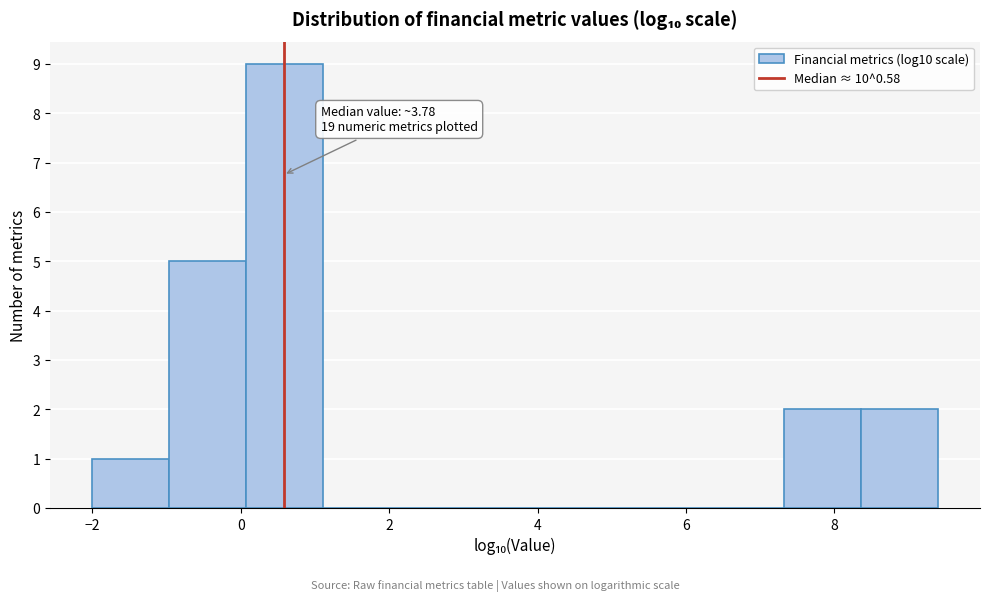

Which range on the x-axis has the tallest bar?

0.0 to 1.2